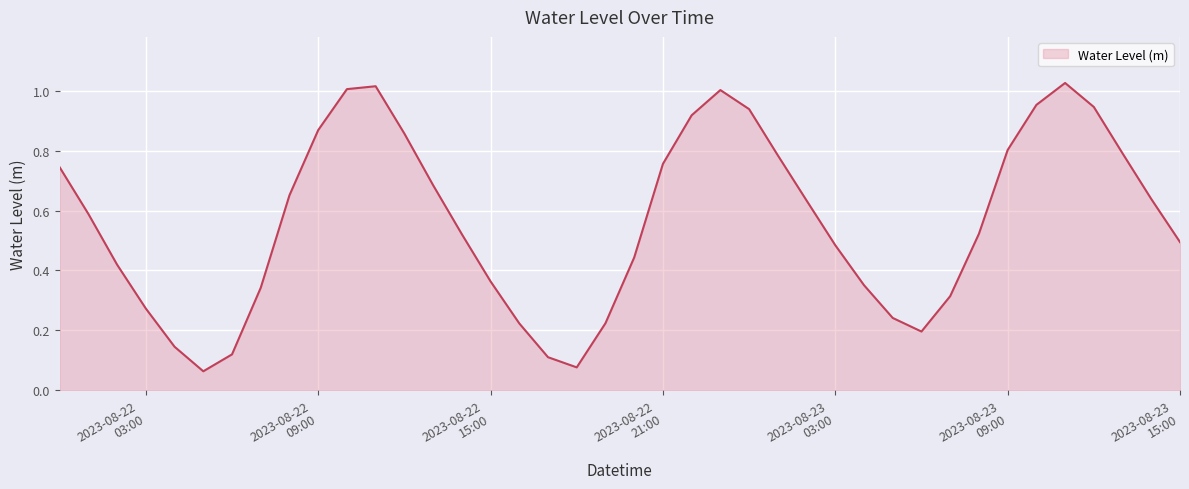

Rank the categories by value from highest to lowest.

2023-08-23 11:00:00, 2023-08-22 11:00:00, 2023-08-22 10:00:00, 2023-08-22 23:00:00, 2023-08-23 10:00:00, 2023-08-23 12:00:00, 2023-08-23 00:00:00, 2023-08-22 22:00:00, 2023-08-22 09:00:00, 2023-08-22 12:00:00, 2023-08-23 09:00:00, 2023-08-23 13:00:00, 2023-08-23 01:00:00, 2023-08-22 21:00:00, 2023-08-22 00:00:00, 2023-08-22 13:00:00, 2023-08-22 08:00:00, 2023-08-23 14:00:00, 2023-08-23 02:00:00, 2023-08-22 01:00:00, 2023-08-23 08:00:00, 2023-08-22 14:00:00, 2023-08-23 15:00:00, 2023-08-23 03:00:00, 2023-08-22 20:00:00, 2023-08-22 02:00:00, 2023-08-22 15:00:00, 2023-08-23 04:00:00, 2023-08-22 07:00:00, 2023-08-23 07:00:00, 2023-08-22 03:00:00, 2023-08-23 05:00:00, 2023-08-22 19:00:00, 2023-08-22 16:00:00, 2023-08-23 06:00:00, 2023-08-22 04:00:00, 2023-08-22 06:00:00, 2023-08-22 17:00:00, 2023-08-22 18:00:00, 2023-08-22 05:00:00